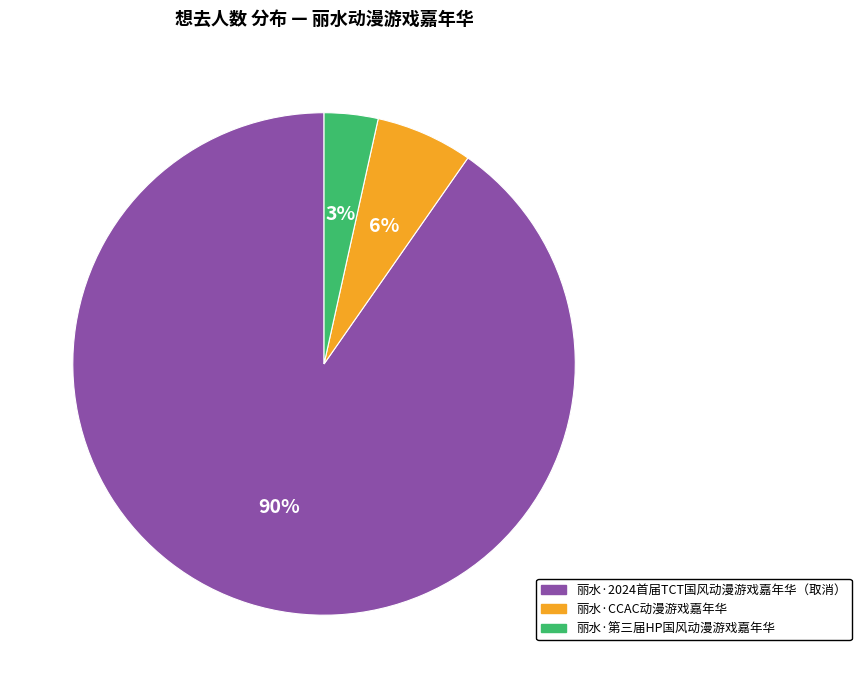

Rank the categories by value from lowest to highest.

丽水·第三届HP国风动漫游戏嘉年华, 丽水·CCAC动漫游戏嘉年华, 丽水·2024首届TCT国风动漫游戏嘉年华（取消）